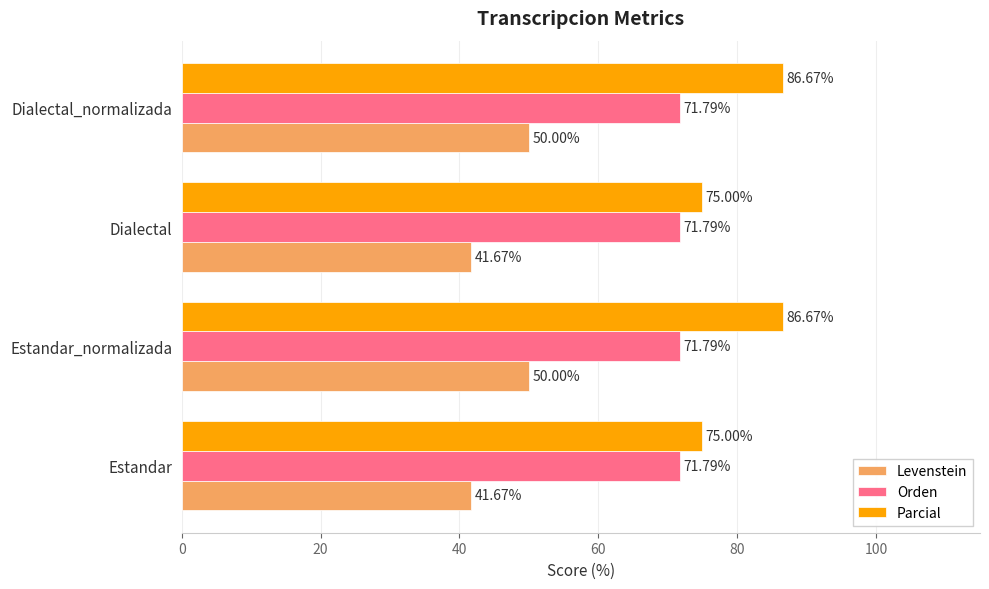

Rank the series at Dialectal_normalizada from lowest to highest value.

Levenstein, Orden, Parcial